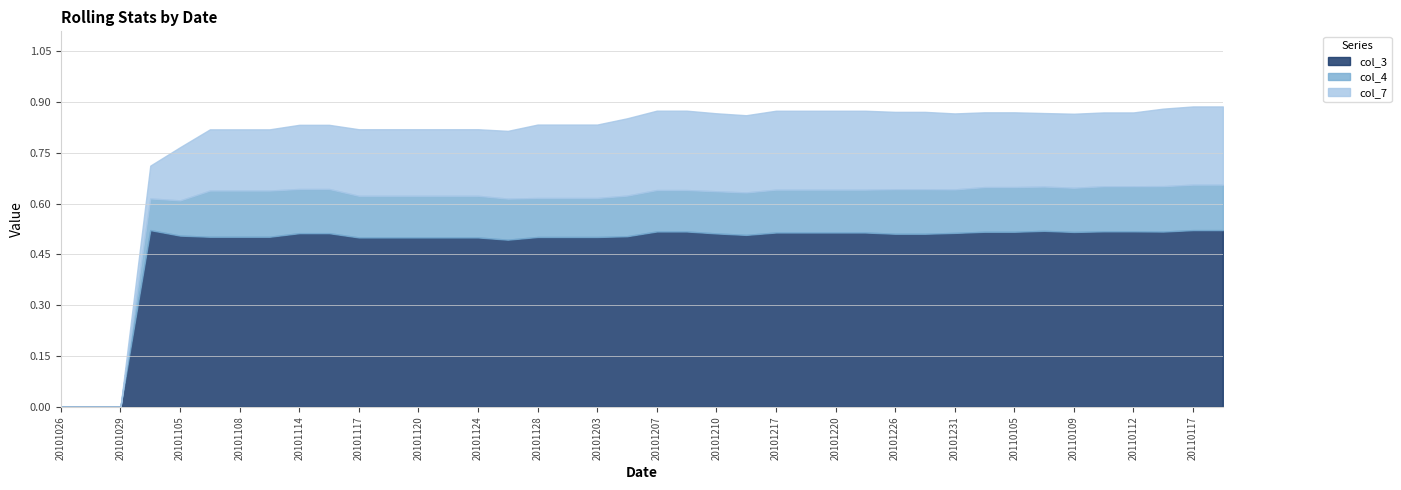

What are all the series names shown in the legend?

col_3, col_4, col_7